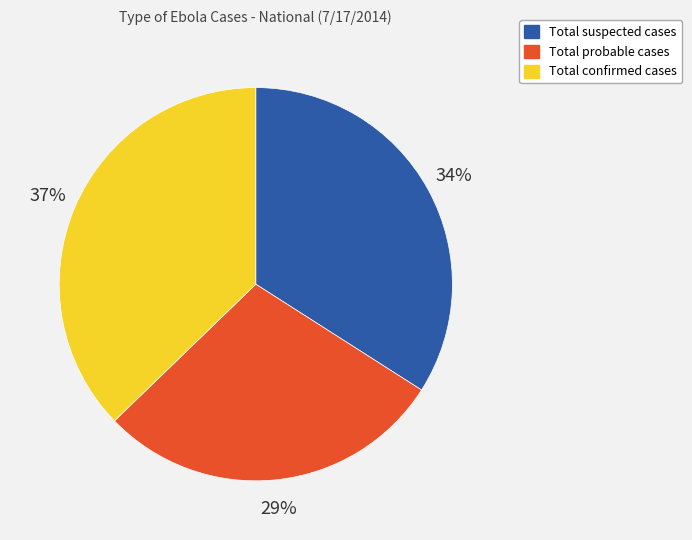

How many slices are in this pie chart?

3